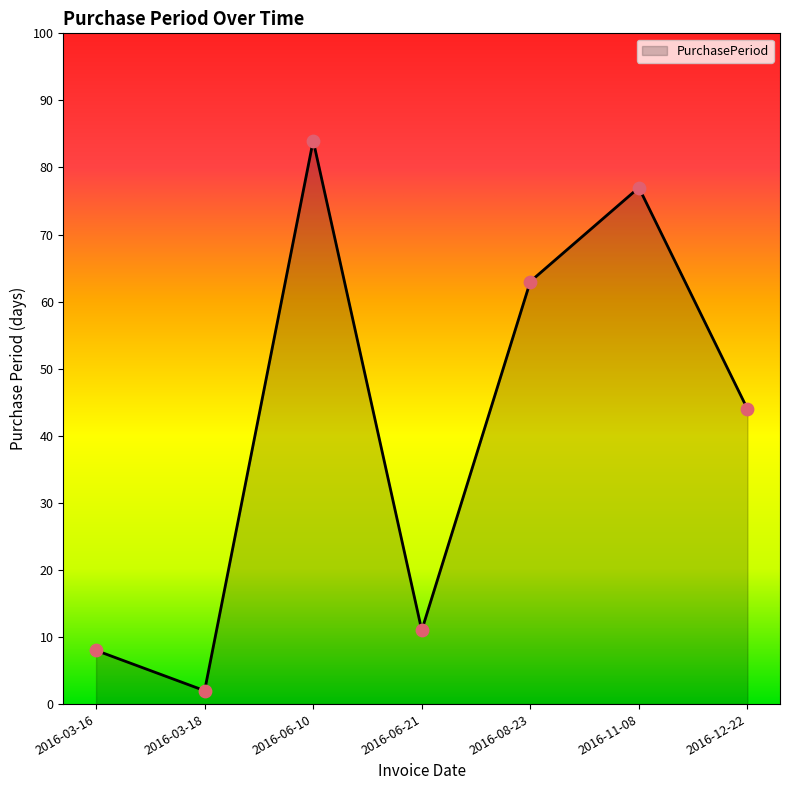

What is the ratio of the value at 2016-08-23 to the value at 2016-11-08?

0.8